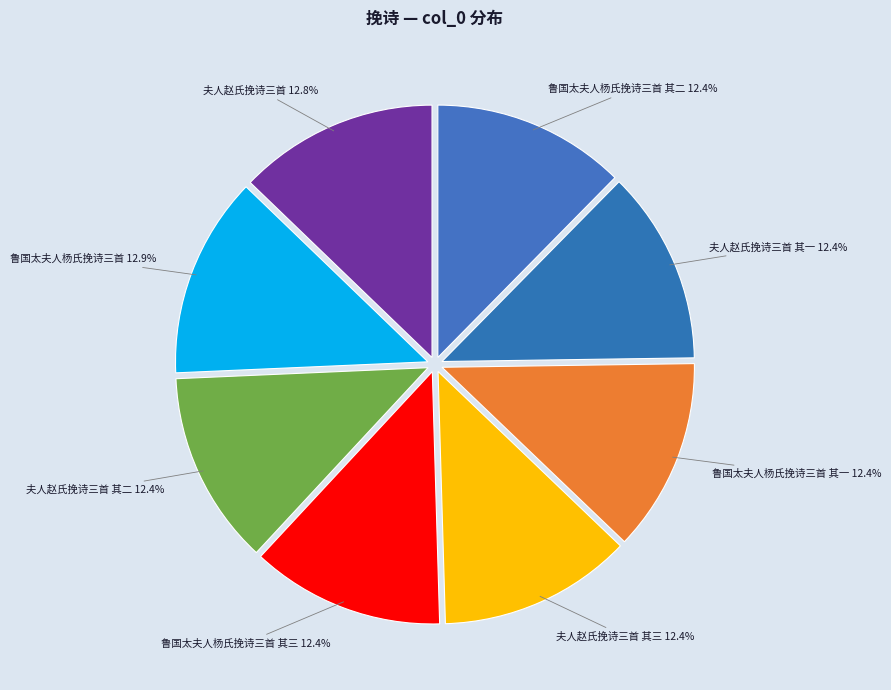

Is there any slice that represents more than half of the pie?

No